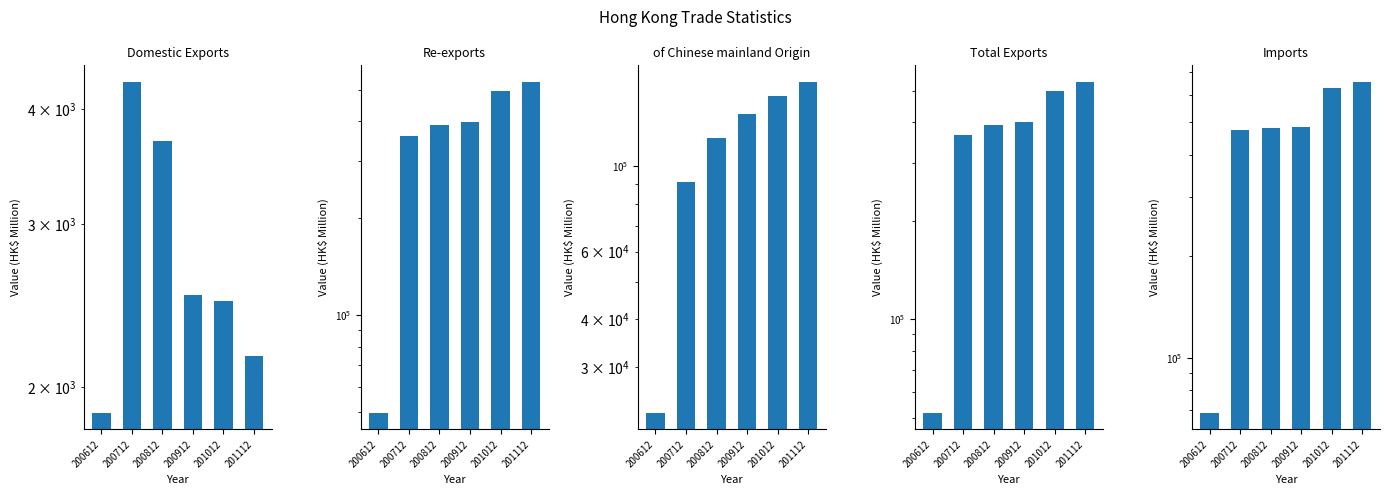

At which label does Domestic Exports reach its peak?

200712